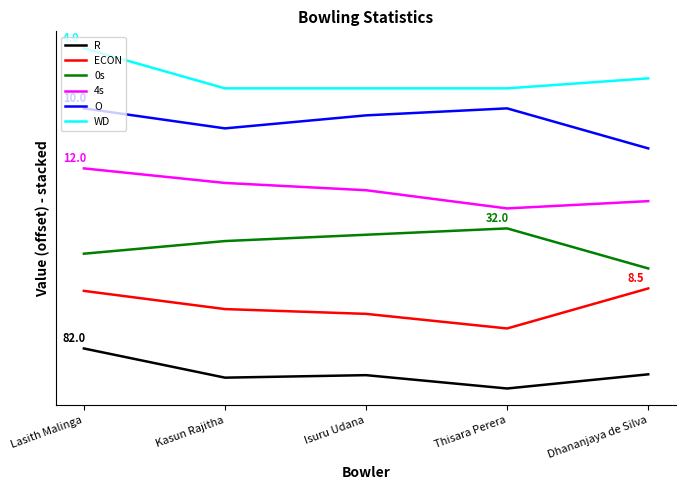

Is the value of O at Thisara Perera greater than the value of WD at Thisara Perera?

No